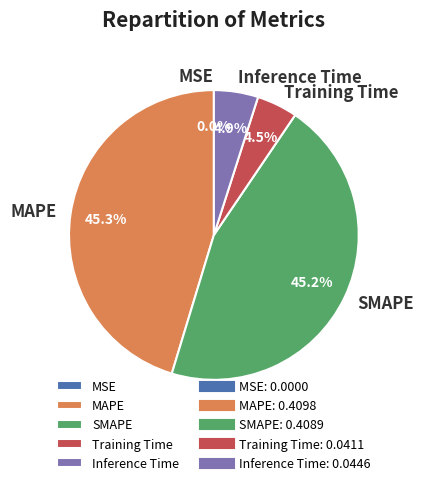

Does any single category account for the majority?

No